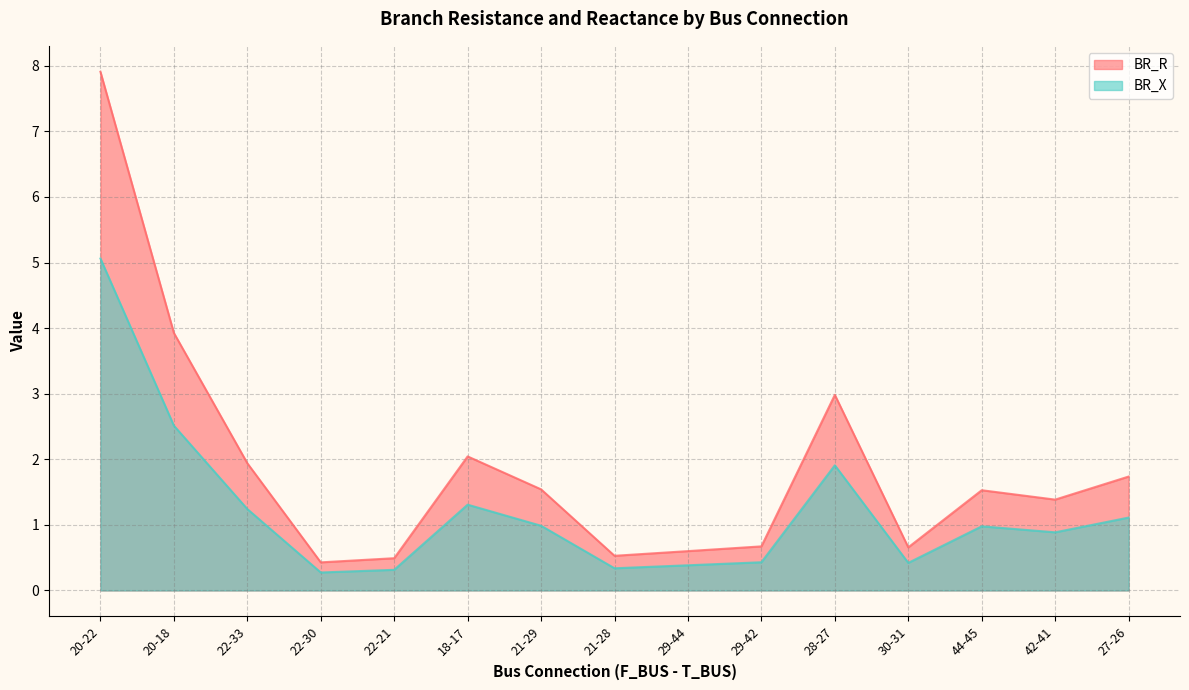

Count the number of categories in the chart.

15